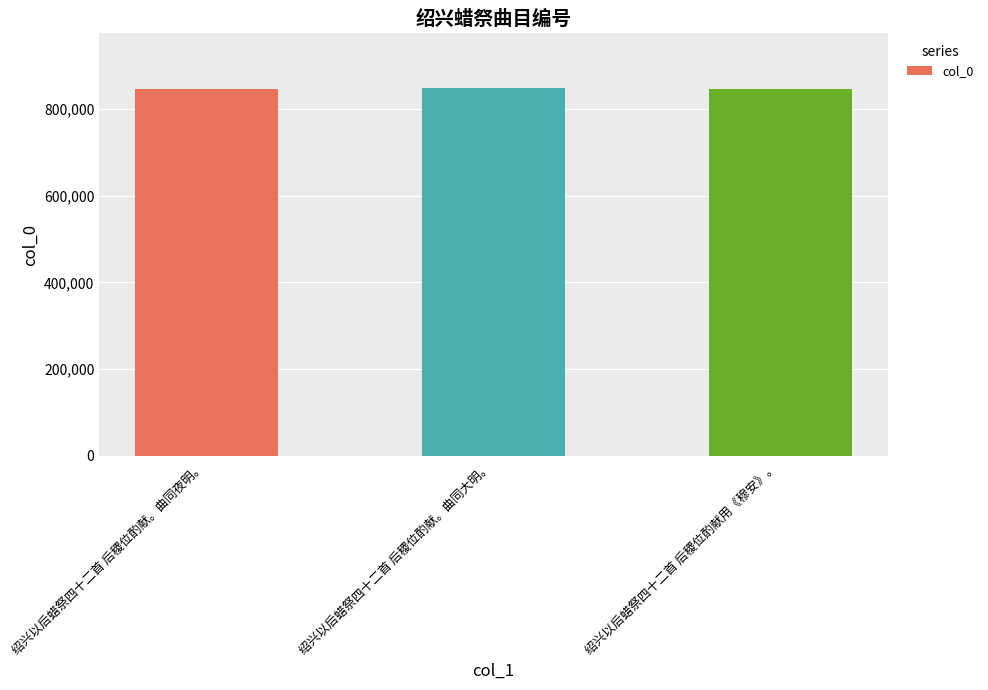

What is the greatest value displayed?

847472